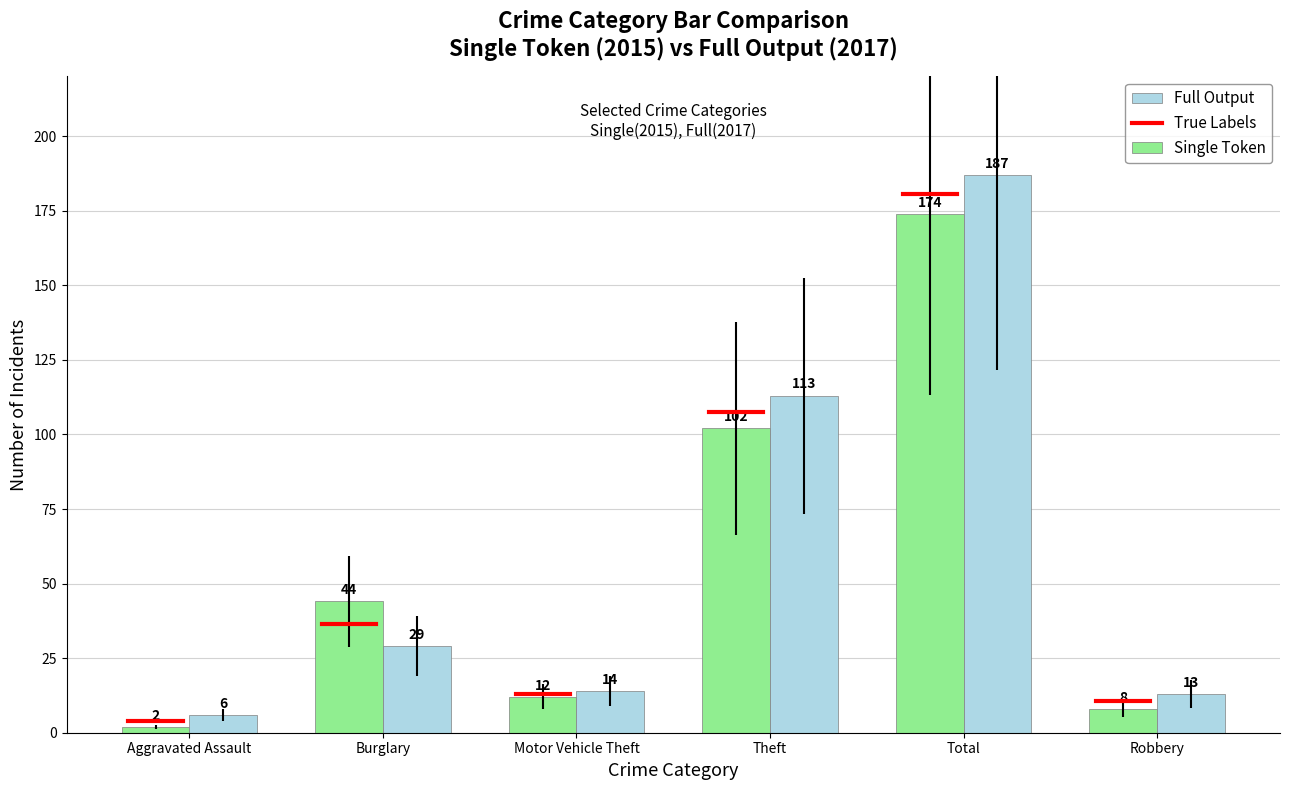

What is the difference between the highest and lowest values at Burglary?

15